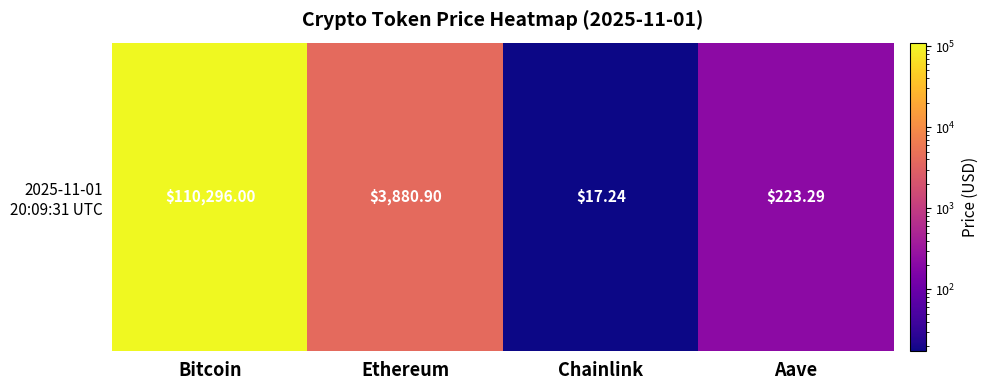

Reading right to left, extract all data points from this chart.

Aave=223.3	Chainlink=17.2	Ethereum=3880.9	Bitcoin=110296.0